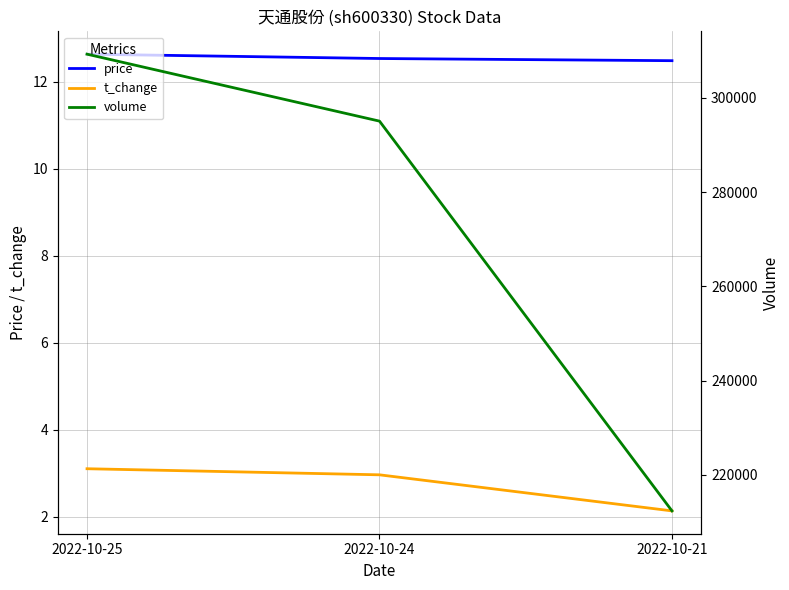

Which series has the largest total across all categories?

volume